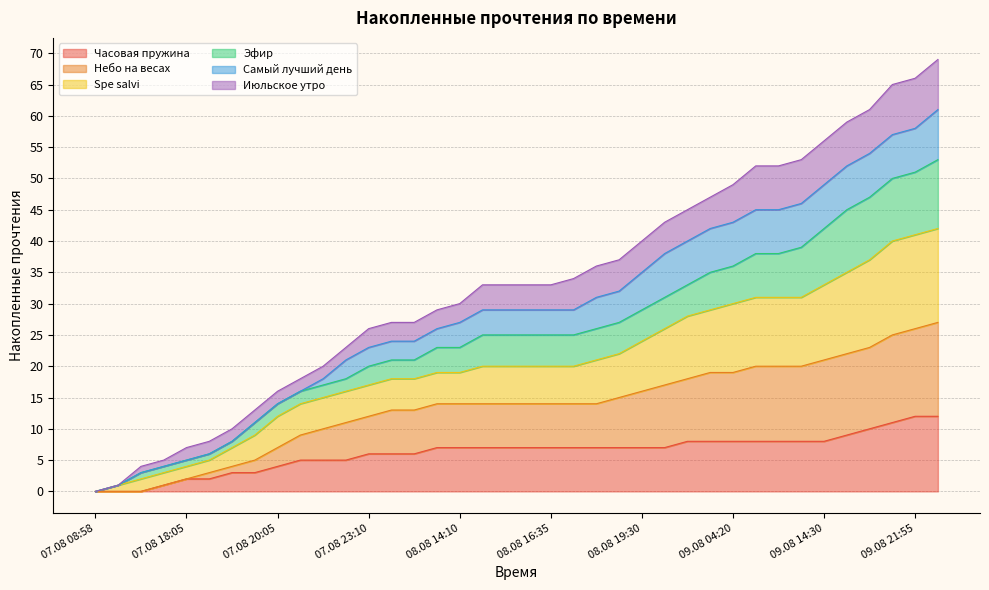

What is the maximum value for Часовая пружина?

12